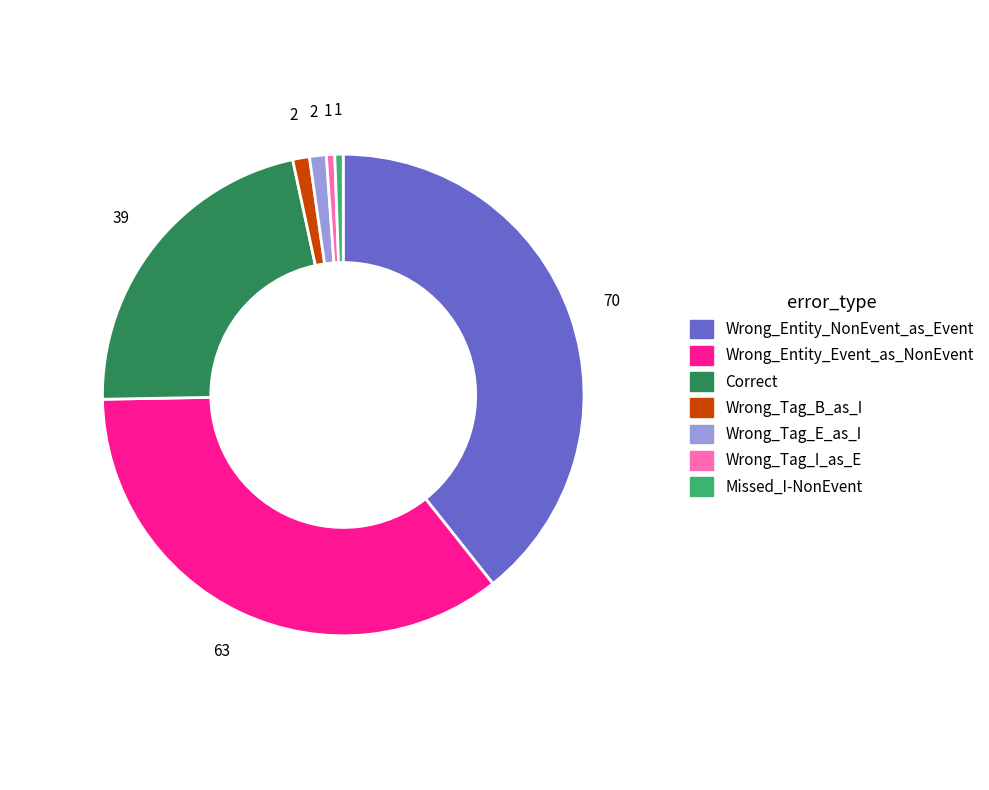

Which has a higher value, Missed_I-NonEvent or Wrong_Entity_NonEvent_as_Event?

Wrong_Entity_NonEvent_as_Event